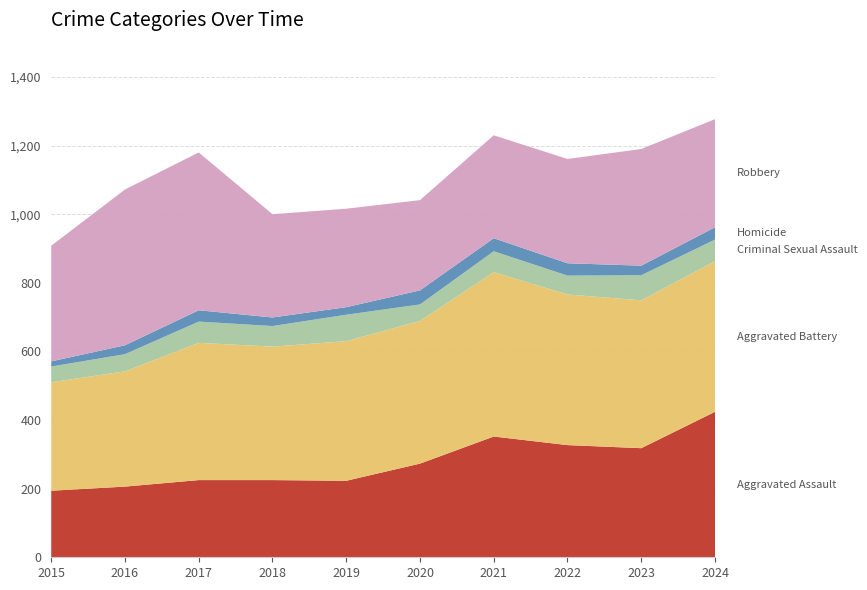

Reading left to right, list all the values displayed in this chart.

Aggravated Assault: 2015=194	2016=206	2017=225	2018=225	2019=223	2020=273	2021=352	2022=327	2023=318	2024=424
Aggravated Battery: 2015=316	2016=336	2017=400	2018=389	2019=407	2020=416	2021=479	2022=439	2023=431	2024=439
Criminal Sexual Assault: 2015=46	2016=50	2017=62	2018=60	2019=77	2020=48	2021=61	2022=55	2023=73	2024=63
Homicide: 2015=15	2016=26	2017=33	2018=25	2019=22	2020=41	2021=38	2022=36	2023=28	2024=36
Robbery: 2015=337	2016=454	2017=460	2018=301	2019=287	2020=263	2021=300	2022=304	2023=340	2024=315